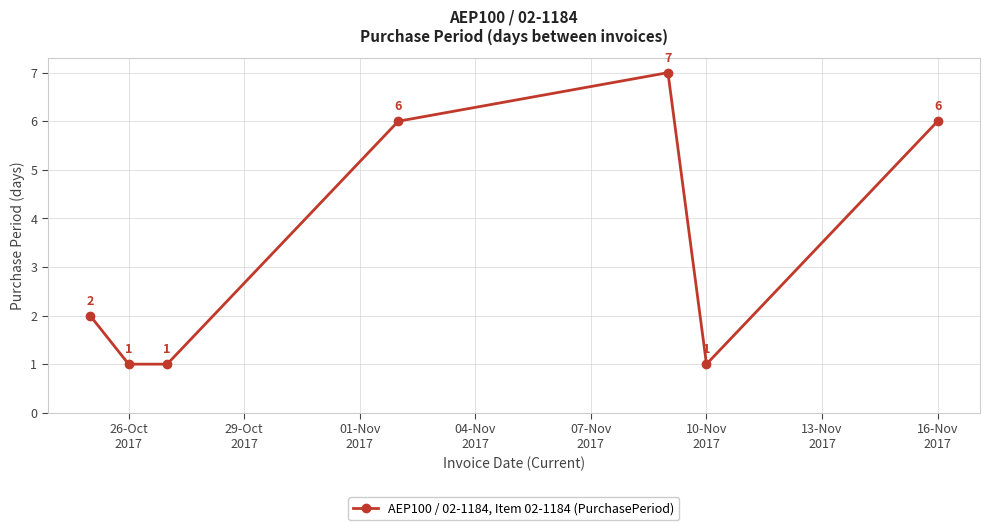

Count the values in the range 1 to 6.

6